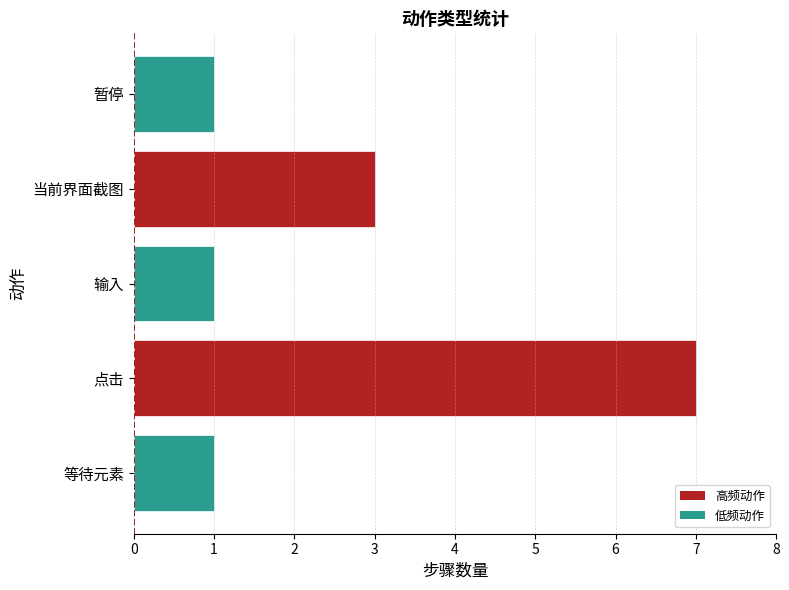

What is the average value?

3